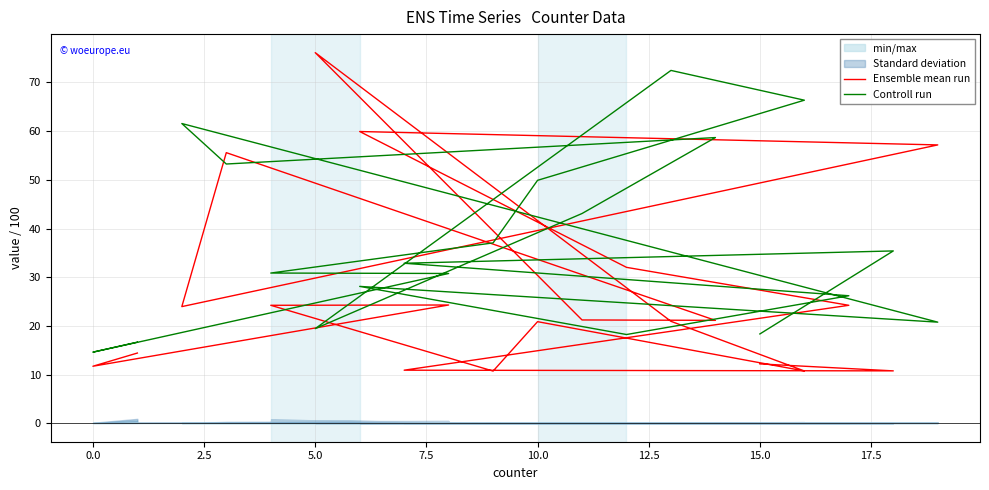

True or false: Controll run has a value of 40.3 at 16.

False